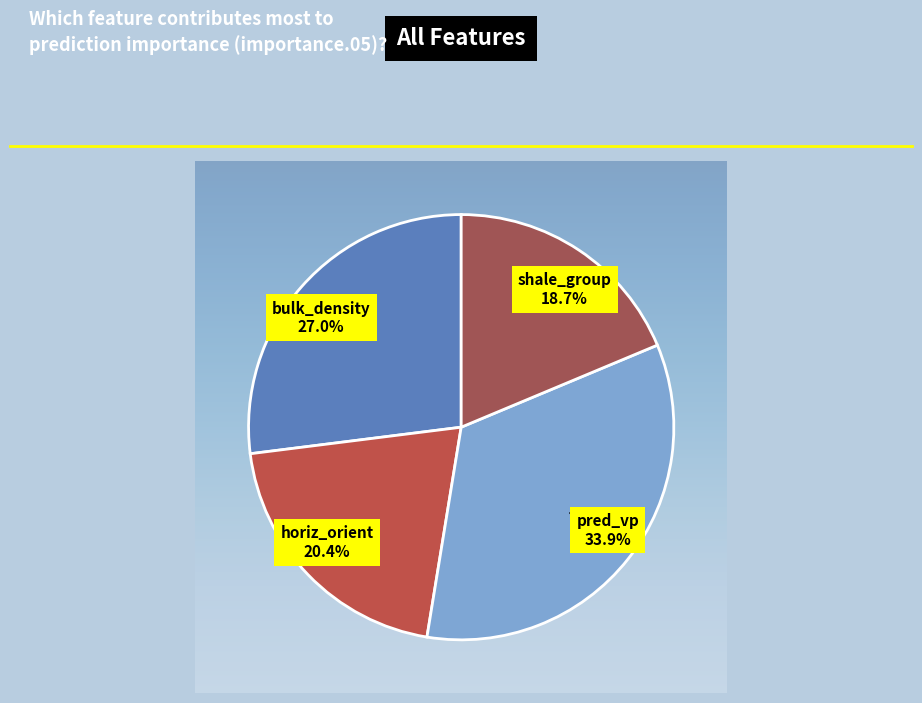

True or false: horiz_orient accounts for 28% of the total.

False